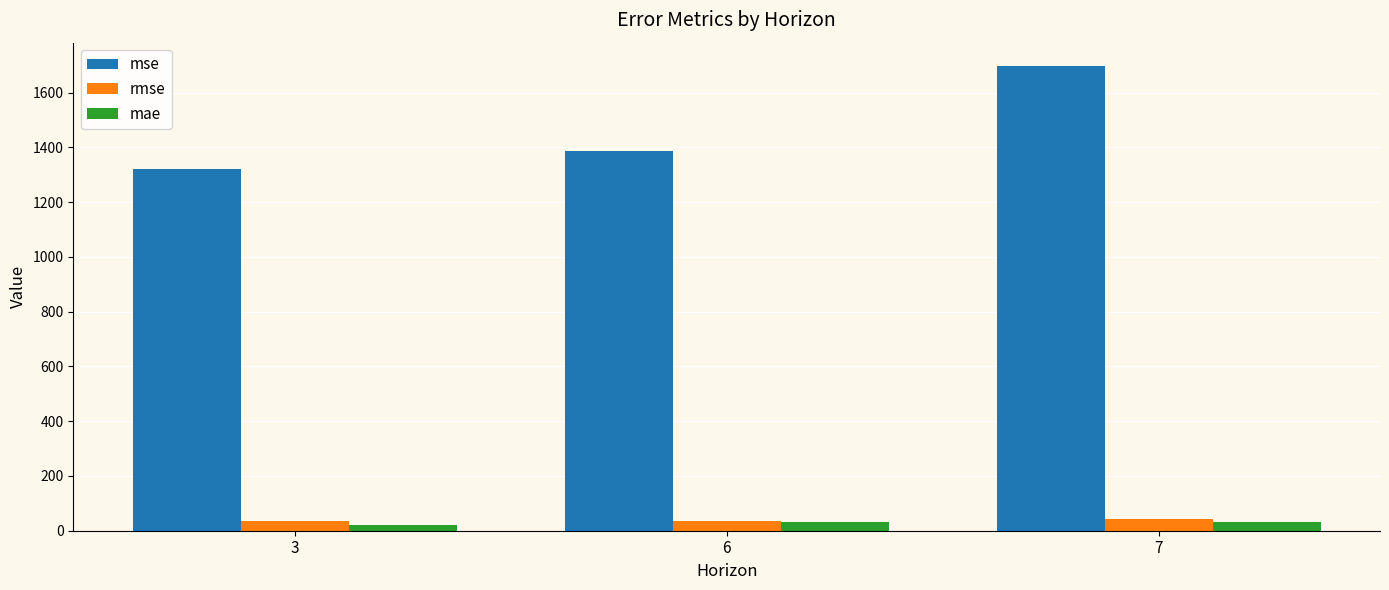

What is the sum of all mse values?

4405.3